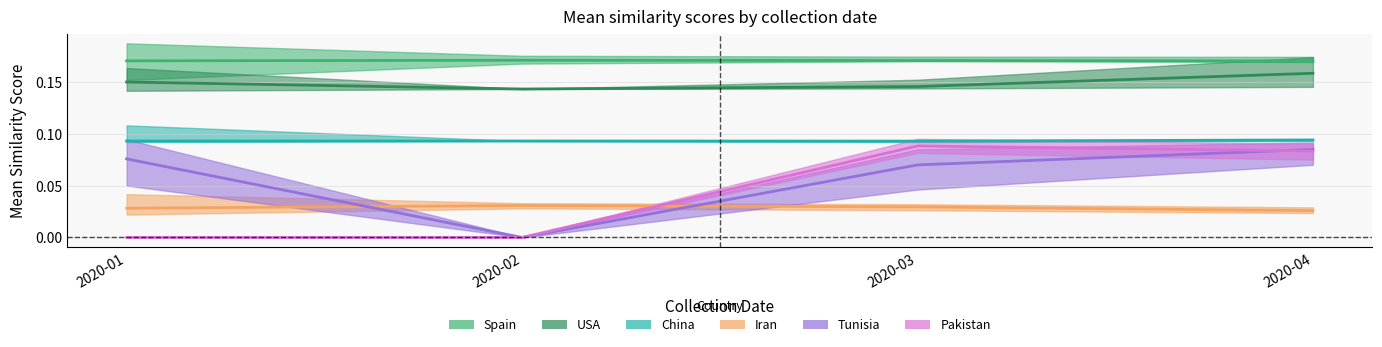

At 2020-02, list the series in order from largest to smallest.

Spain, USA, China, Iran, Tunisia, Pakistan